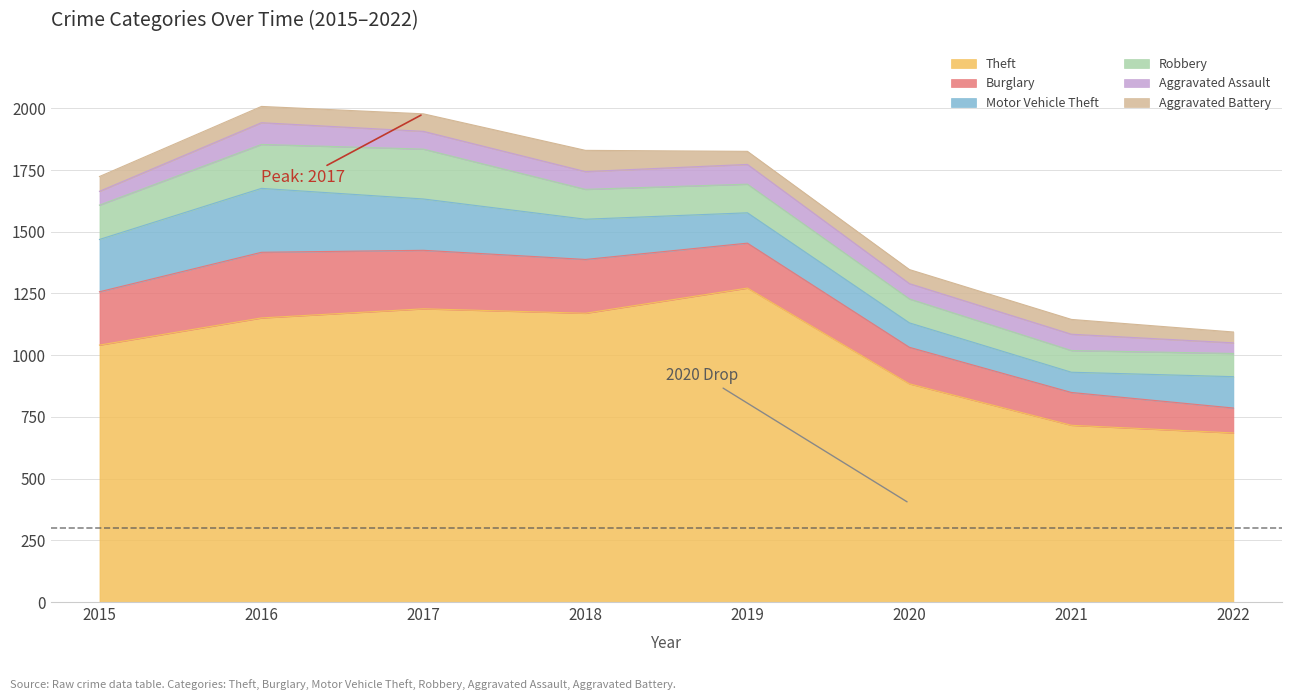

What is the sum of all Robbery values?

1035